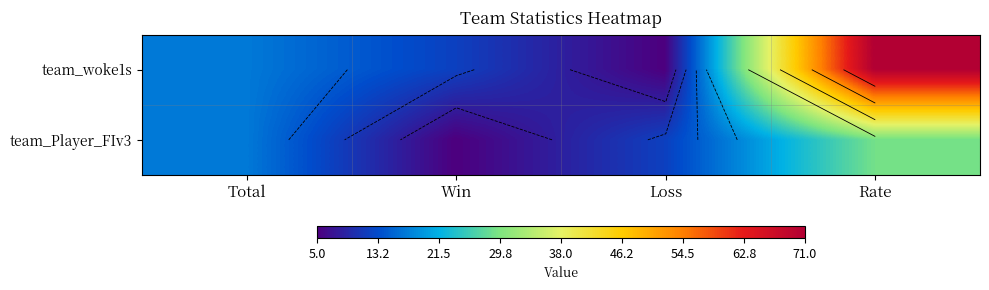

Which label corresponds to the smallest value in the chart?

Loss